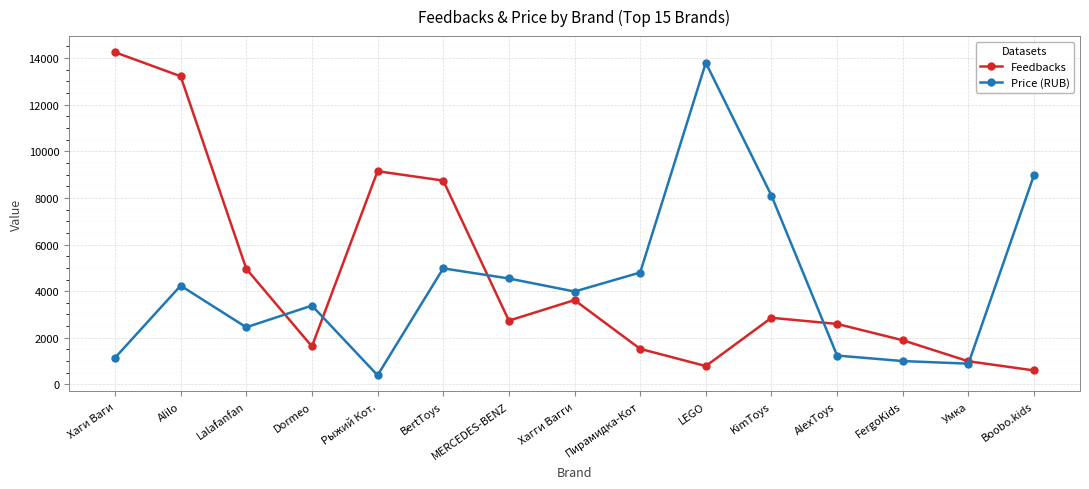

What is the value of the Price (RUB) point at the 2nd from the left?

4235